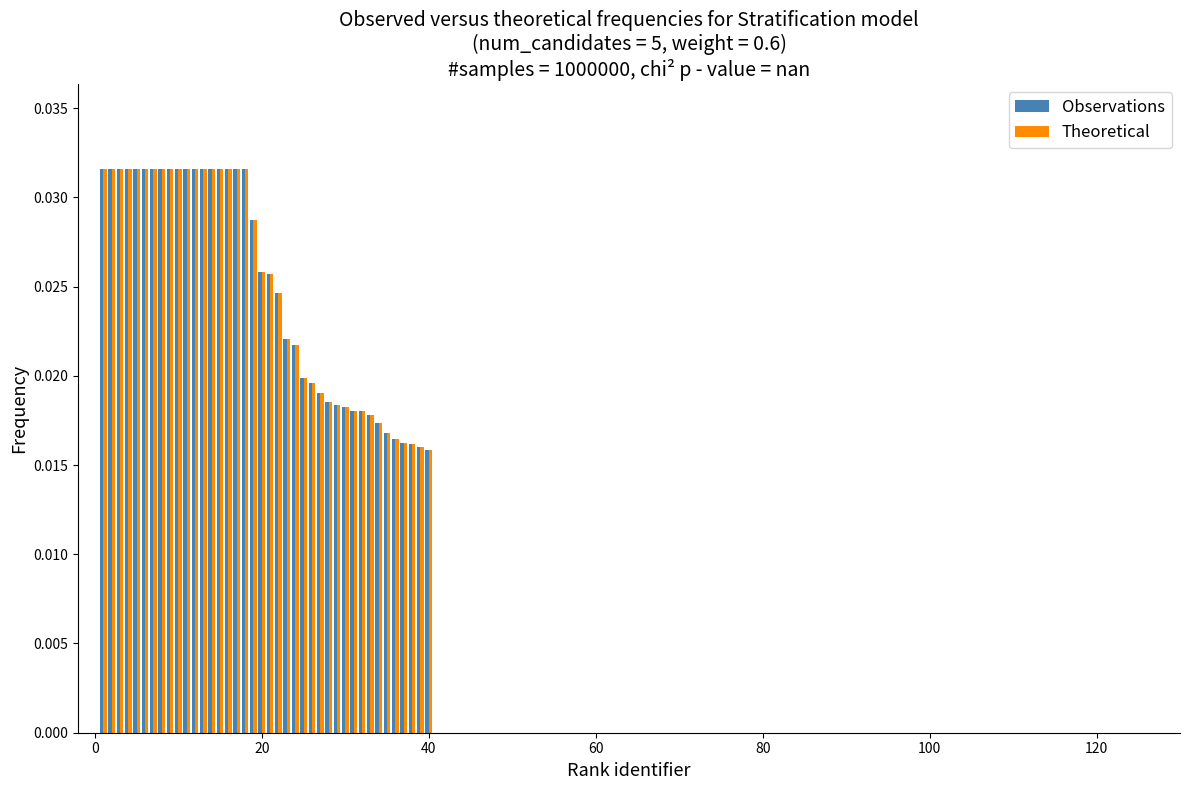

Count the number of data series in this chart.

2